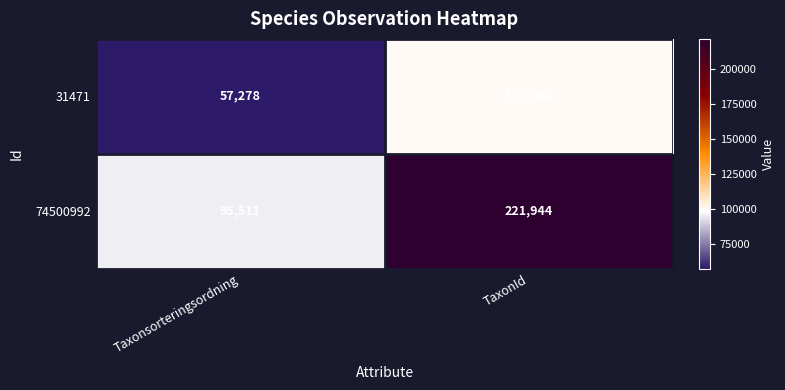

Reading right to left, list all the values displayed in this chart.

31471: 100084	57278
74500992: 221944	95511